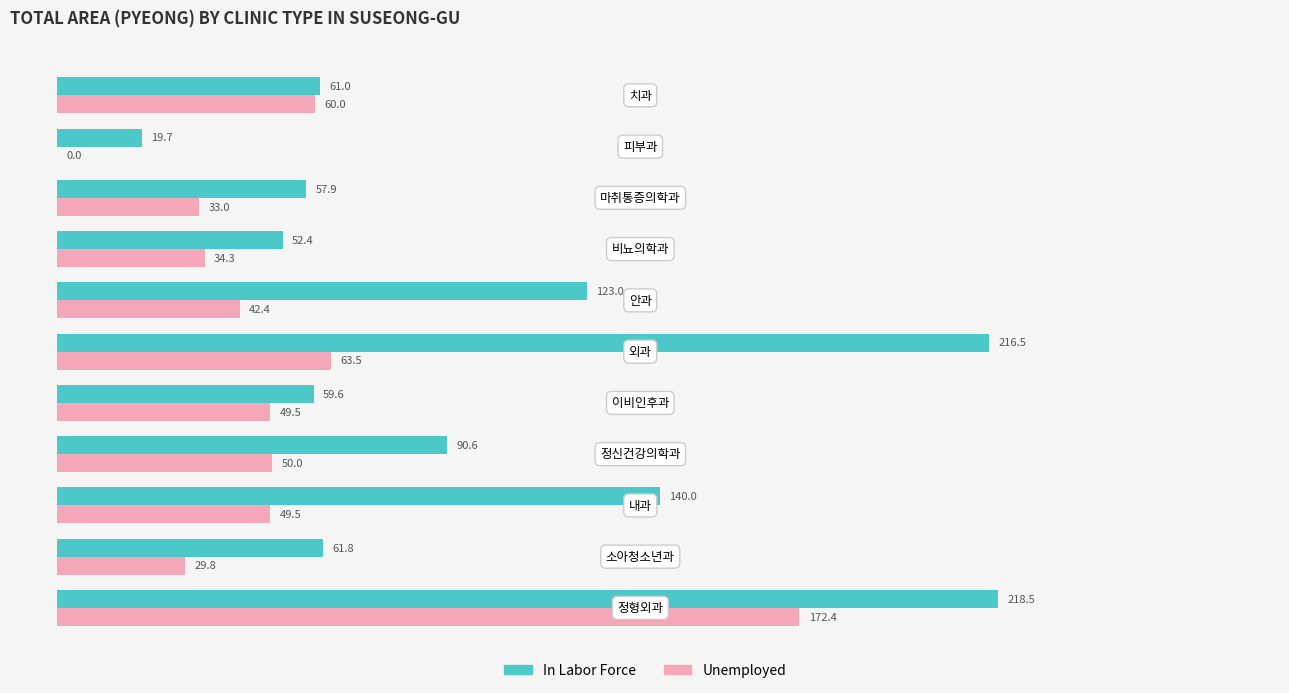

What is the sum of all In Labor Force values?

1101.0